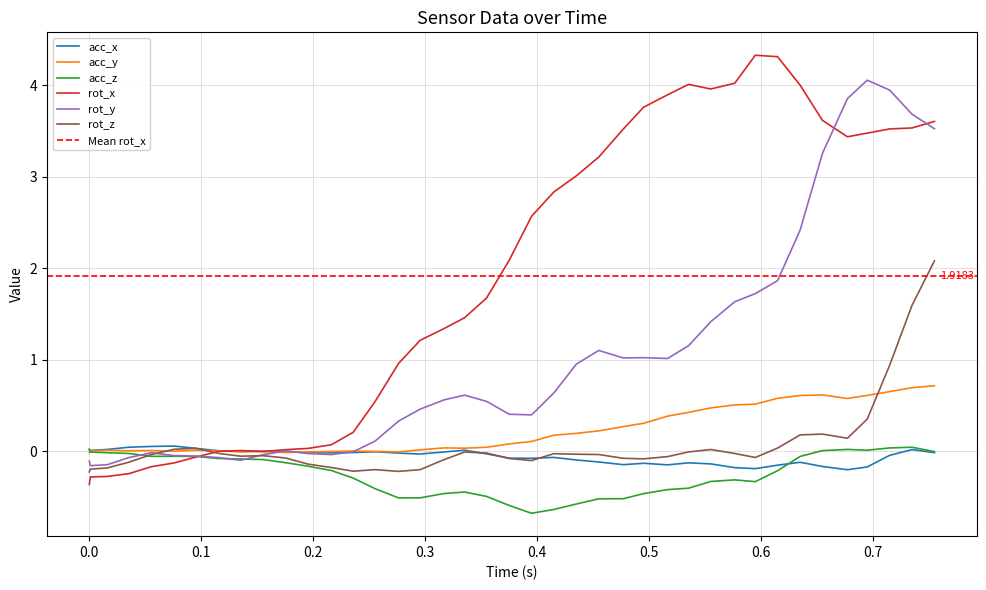

What is the greatest value displayed?

4.3